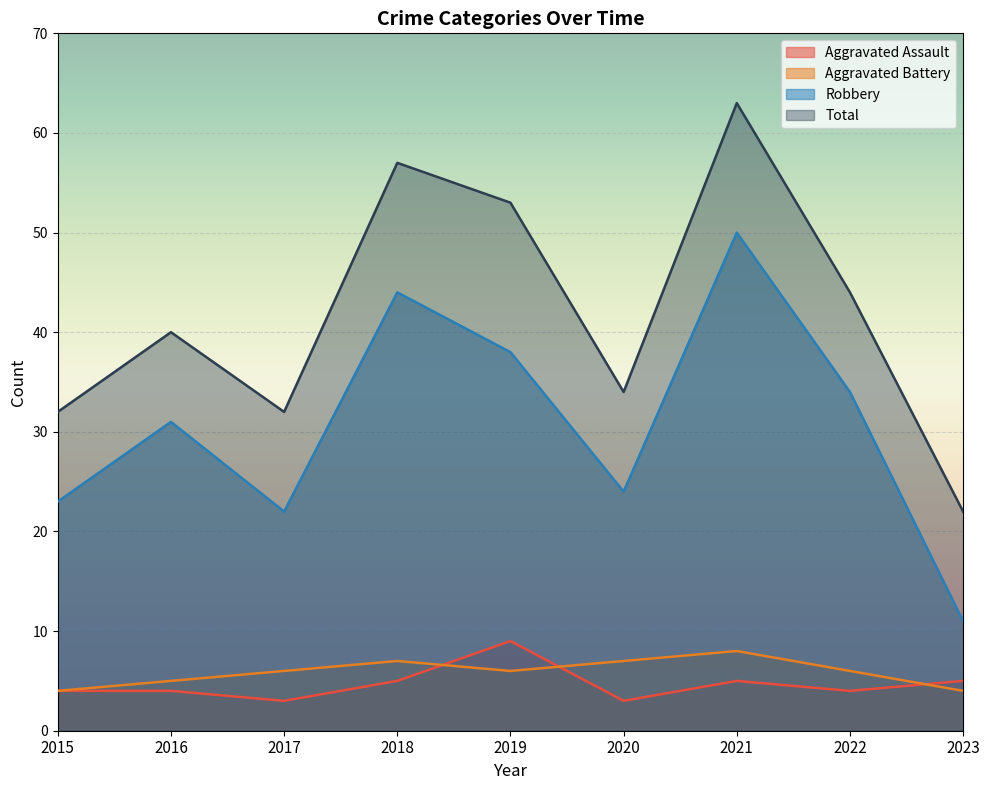

What is the difference between the highest and lowest values at 2018?

52